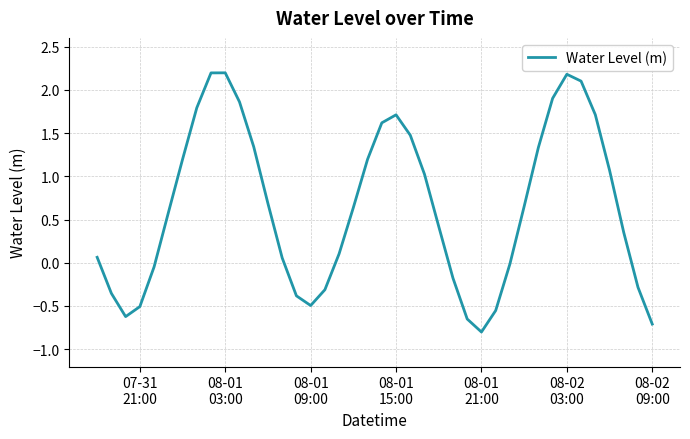

What is the difference between the maximum and minimum values?

3.0